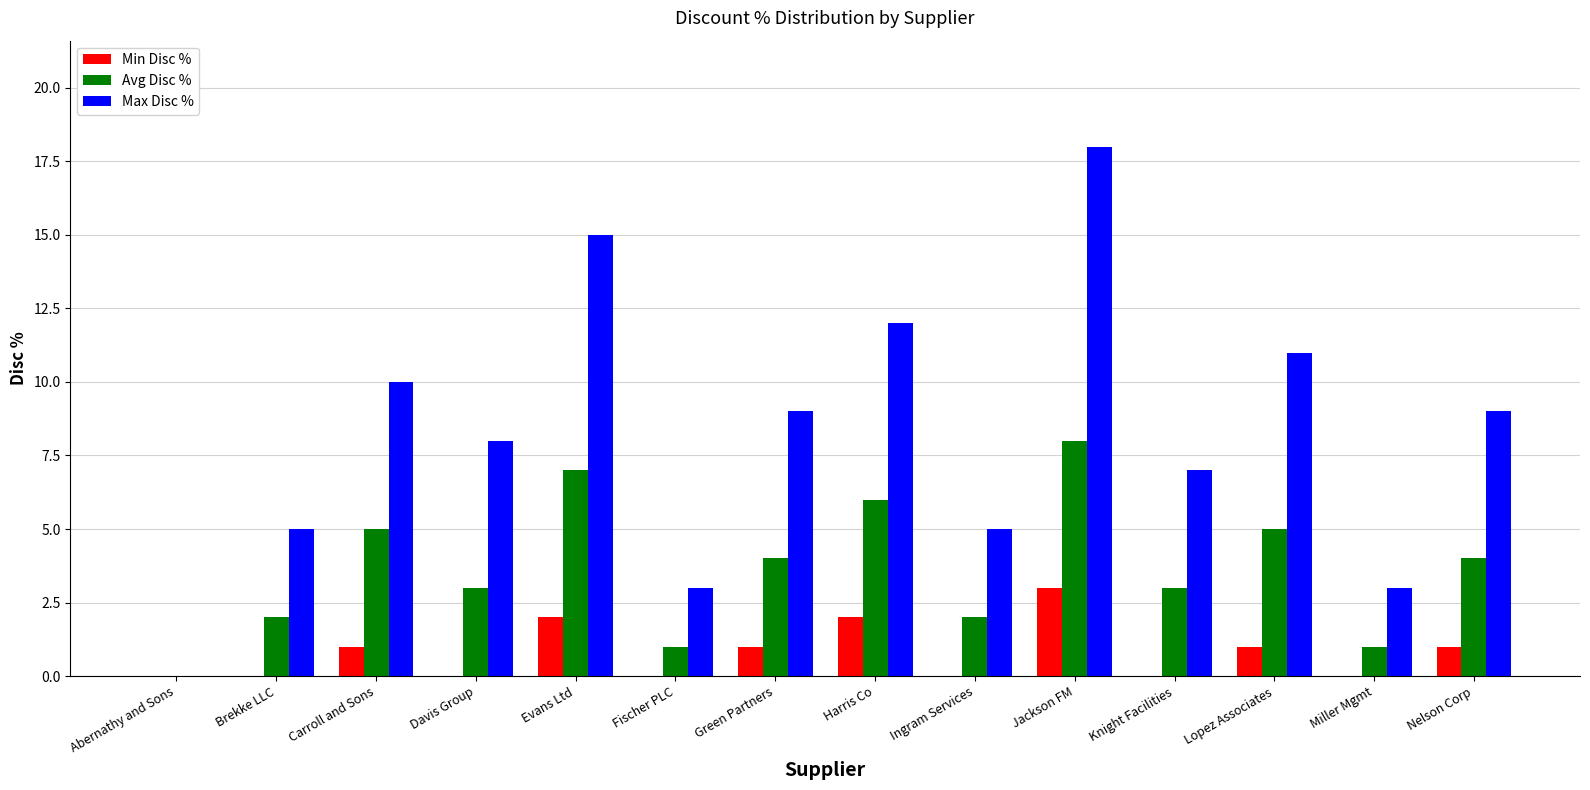

Are the bars horizontal?

No